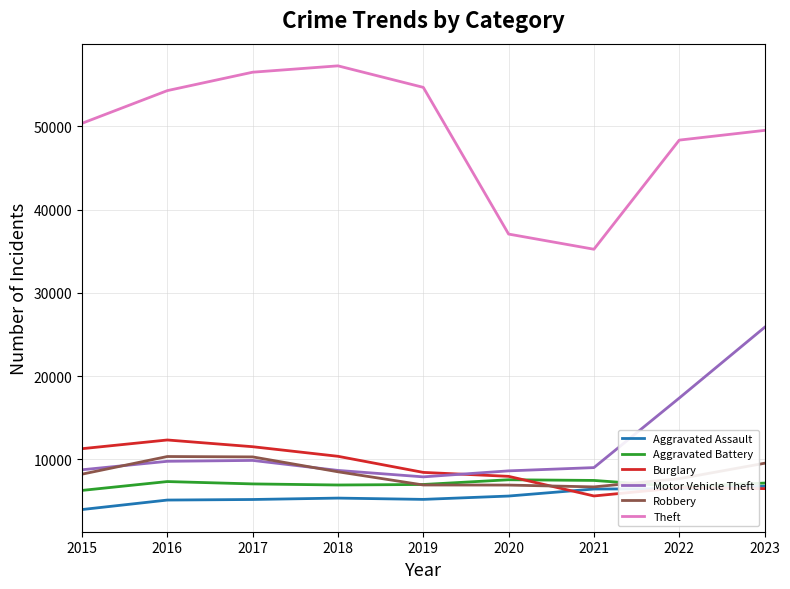

What is the minimum value shown in the chart?

3973